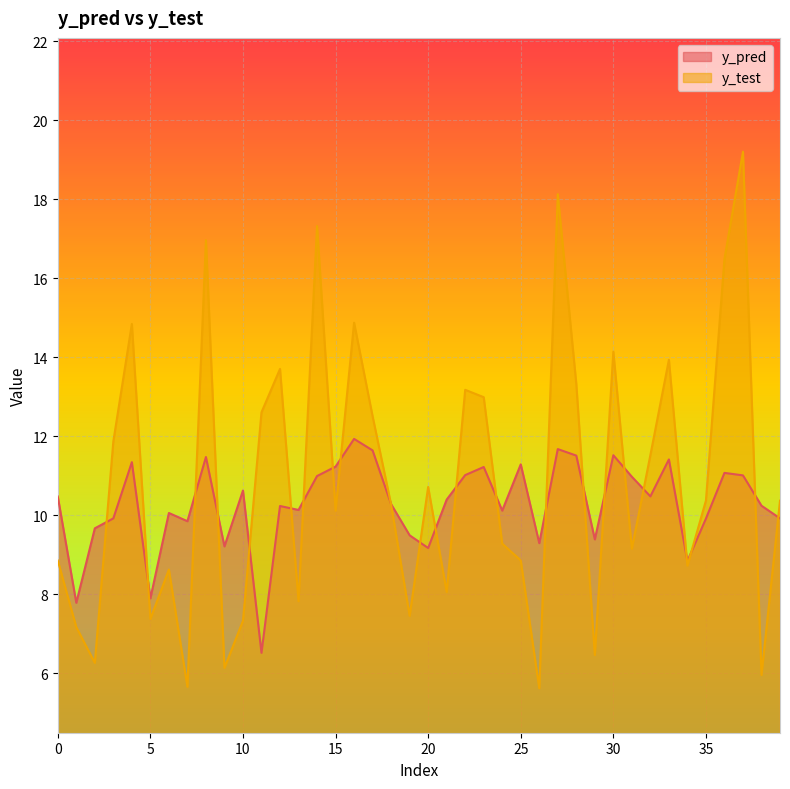

Is the value of y_pred at 11 greater than the value of y_test at 21?

No